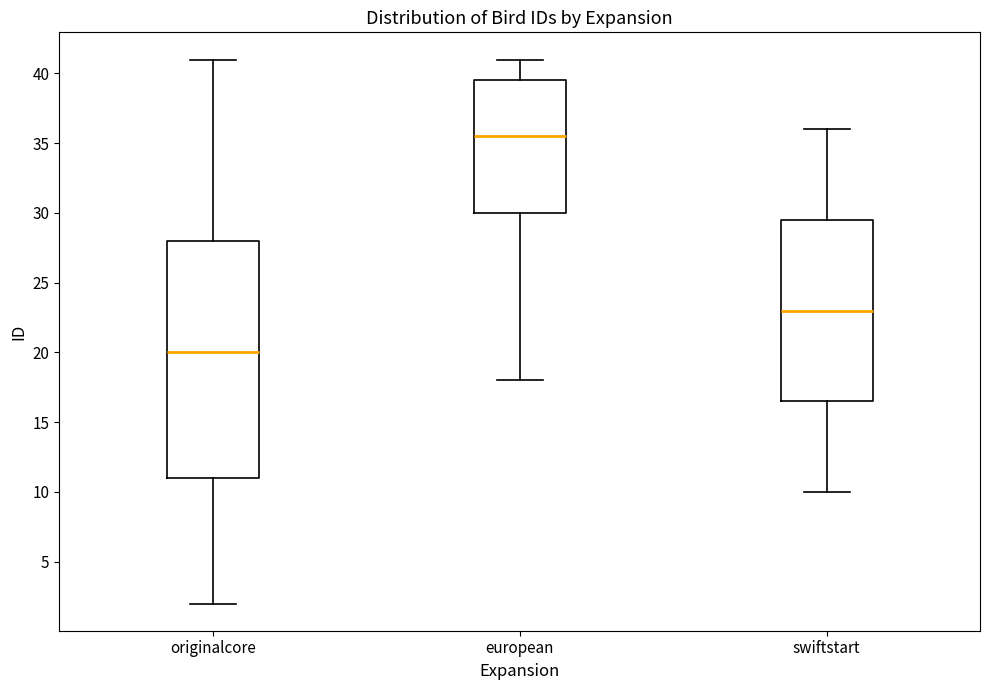

Where is the lower edge of the box for european on the y-axis? The values are not printed on the chart, so give them approximately, as read against the axis.

30.0